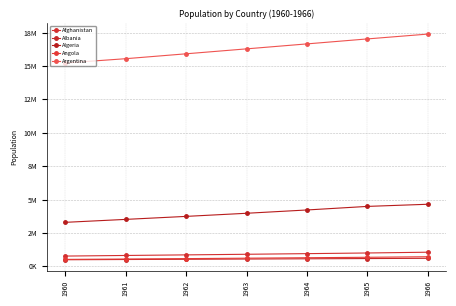

True or false: Albania has a value of 602512.2 at 1966.

True